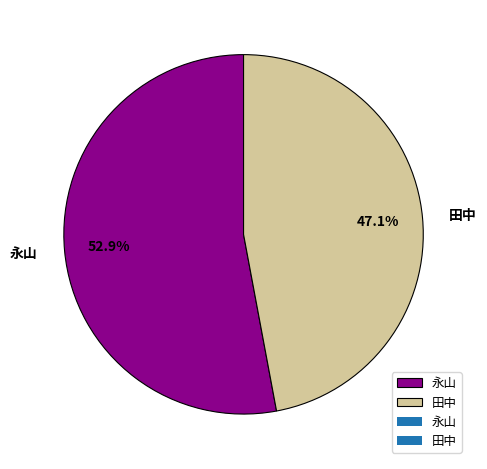

True or false: 永山 accounts for 53% of the total.

True